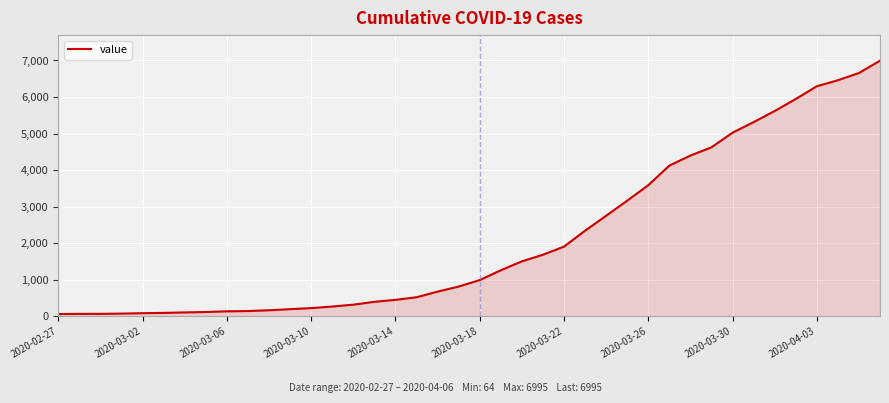

What is the difference between the maximum and minimum values?

6931